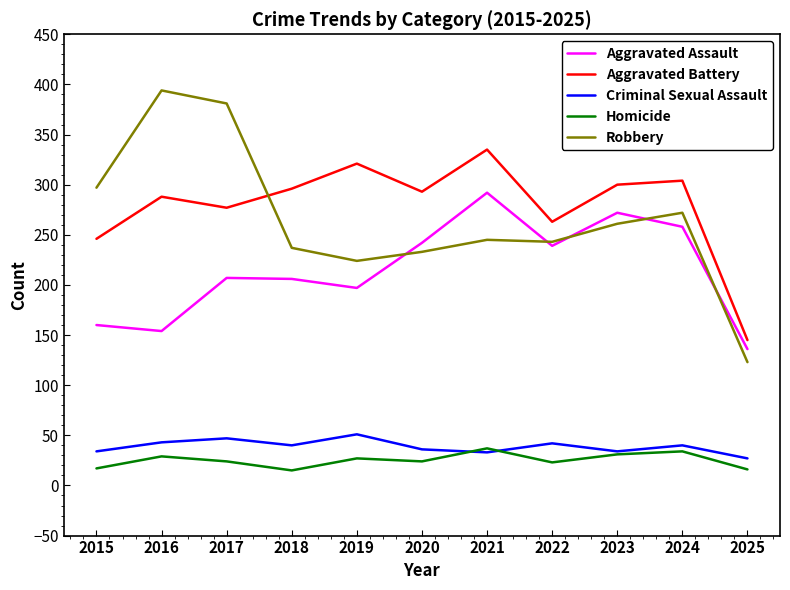

What are all the series names shown in the legend?

Aggravated Assault, Aggravated Battery, Criminal Sexual Assault, Homicide, Robbery